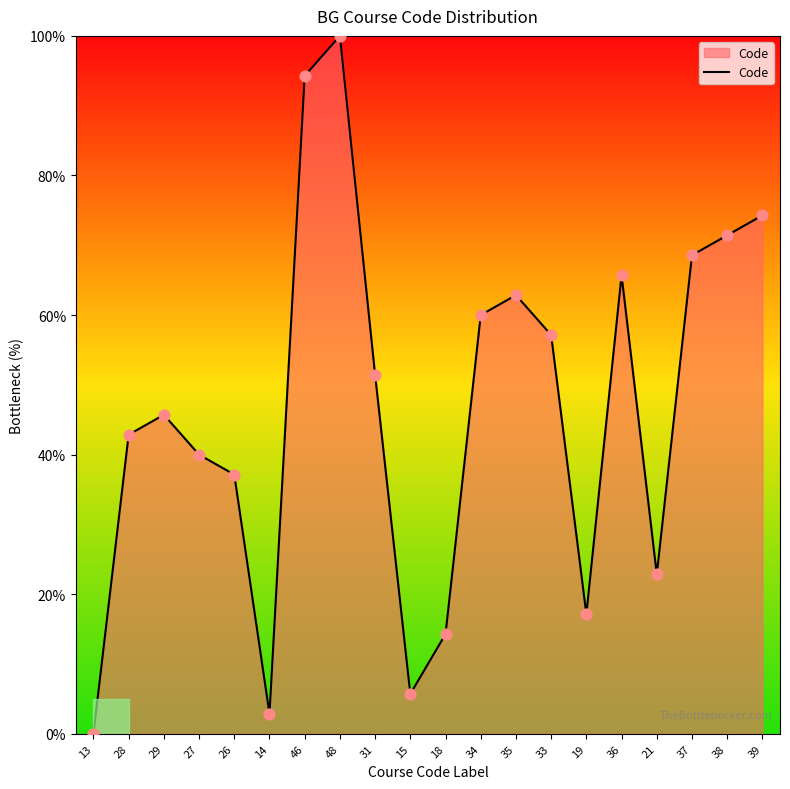

What is the change in value from 29 to 33?

+11.4